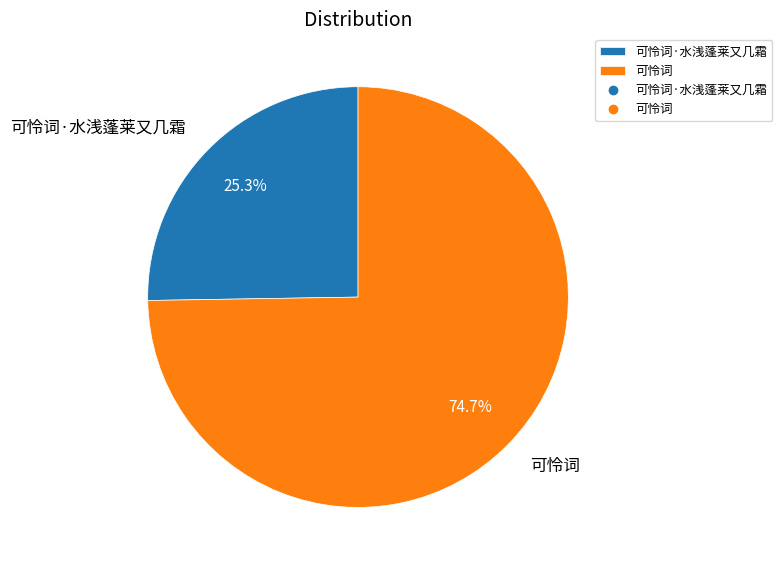

Is the sum of 可怜词 and 可怜词·水浅蓬莱又几霜 greater than half?

Yes